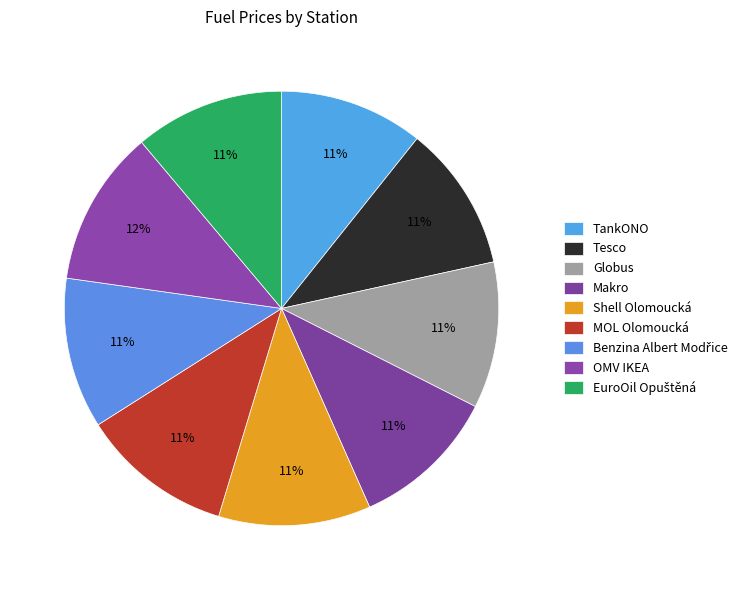

Count the number of slices in the pie.

9